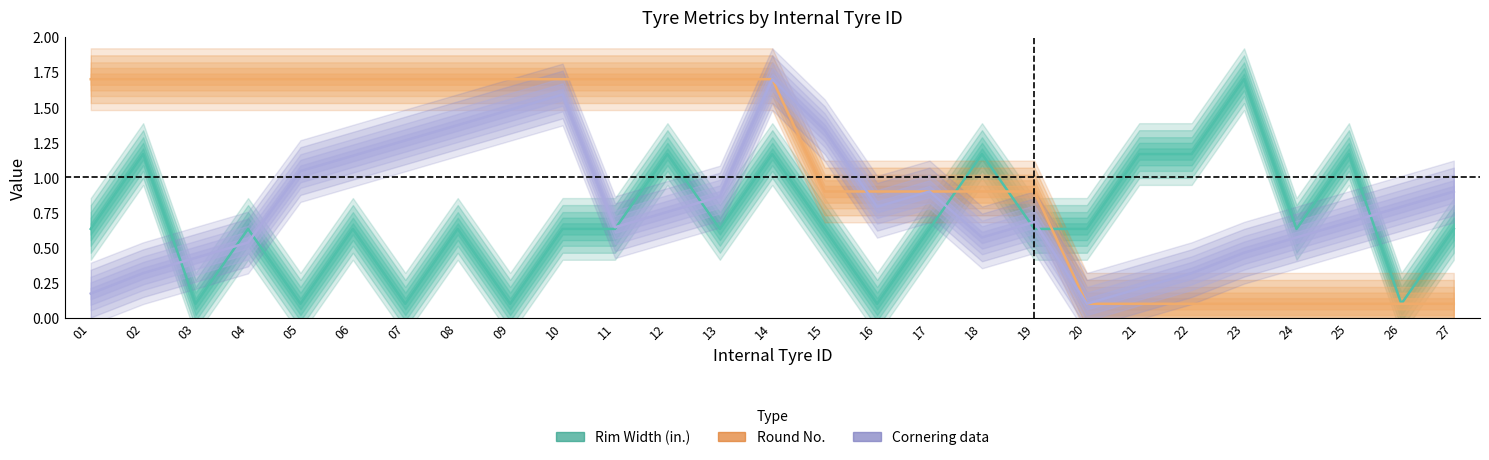

True or false: Rim Width (in.) has more than 0 interior local peaks.

True